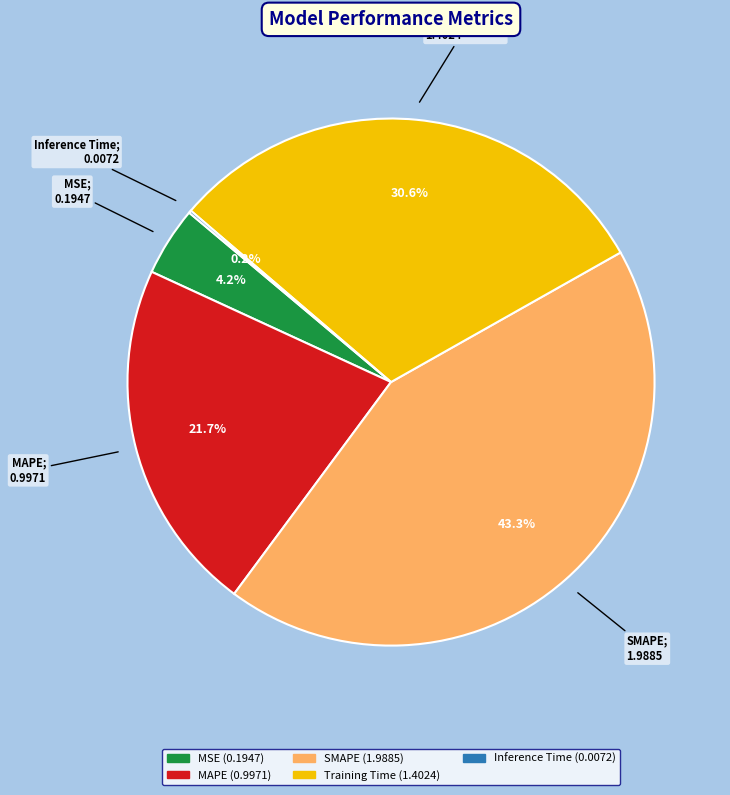

Which slice is the largest?

SMAPE